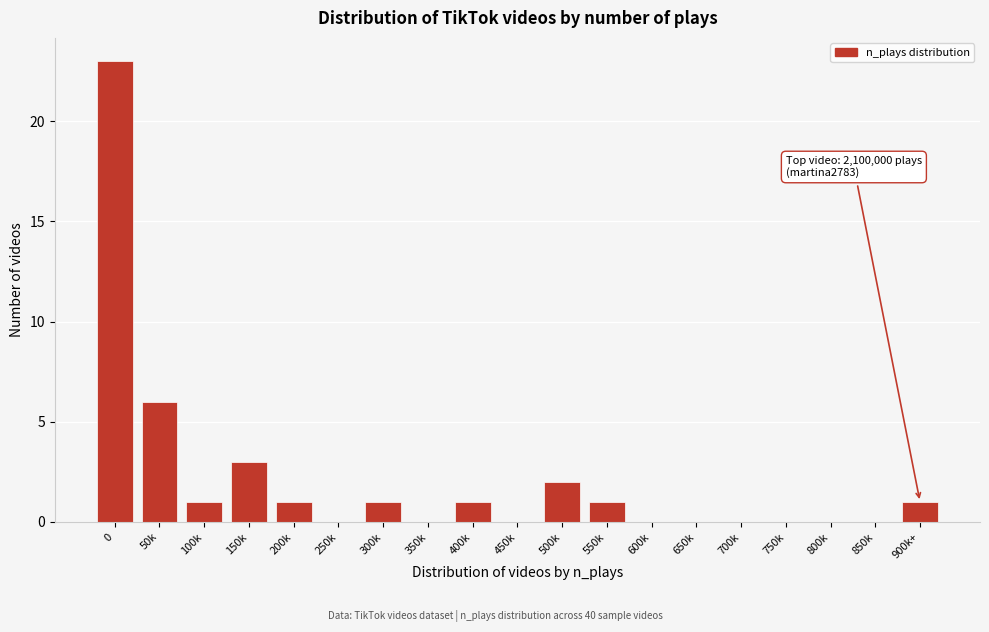

Reading right to left, what are all the values shown in this chart?

900k+=1	850k=0	800k=0	750k=0	700k=0	650k=0	600k=0	550k=1	500k=2	450k=0	400k=1	350k=0	300k=1	250k=0	200k=1	150k=3	100k=1	50k=6	0=23